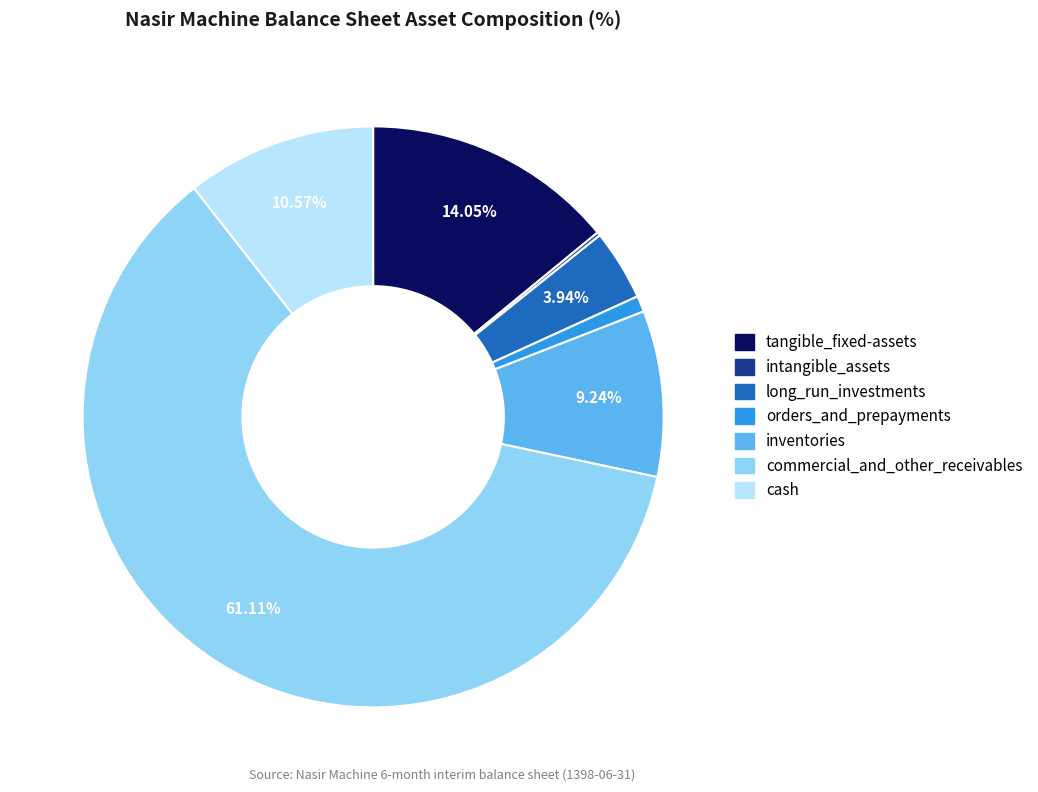

Is there any slice that represents more than half of the pie?

Yes